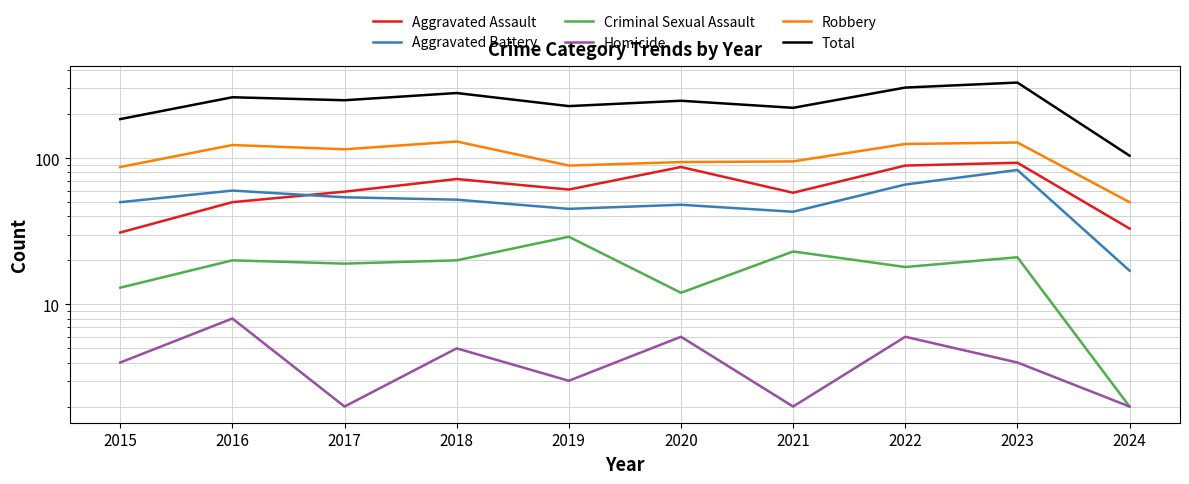

What is the average value of the Total series?

241